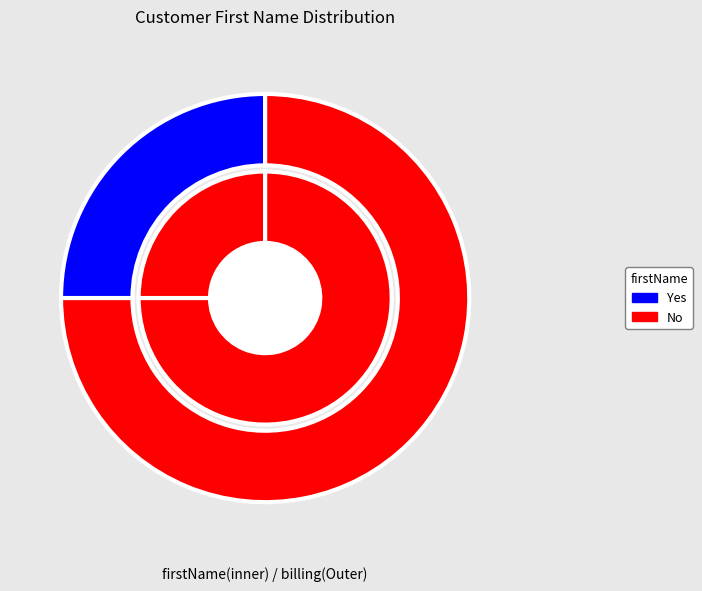

Is the sum of firstName_no and firstName_yes greater than half?

Yes